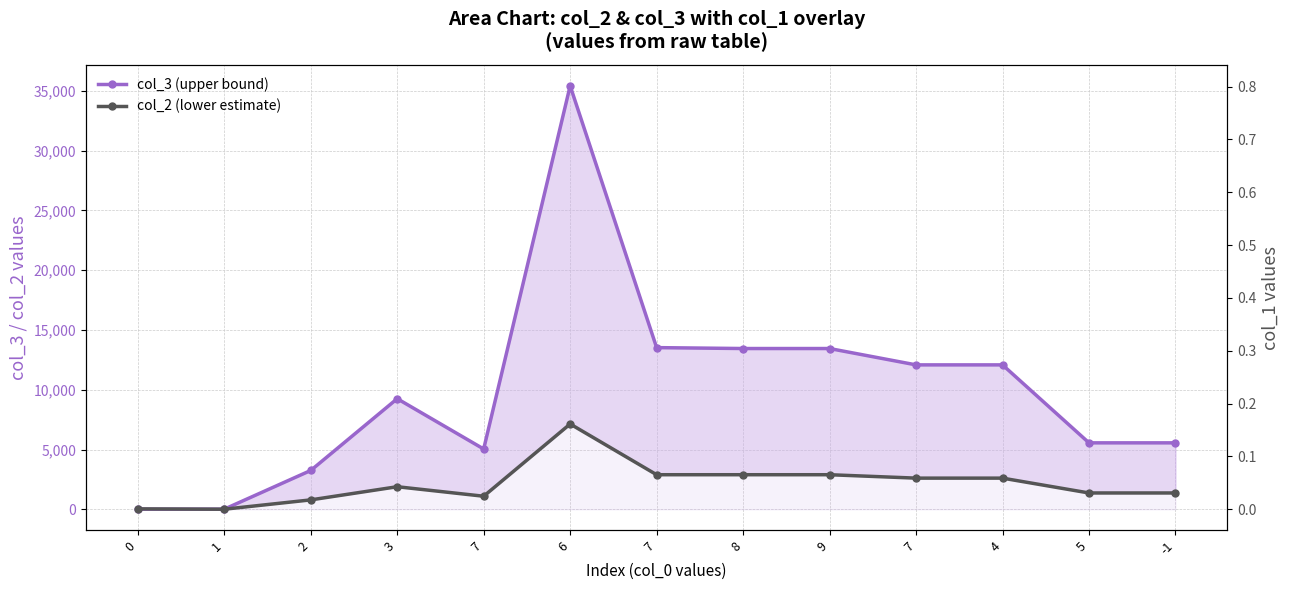

At which category does the chart reach its peak across all series?

6